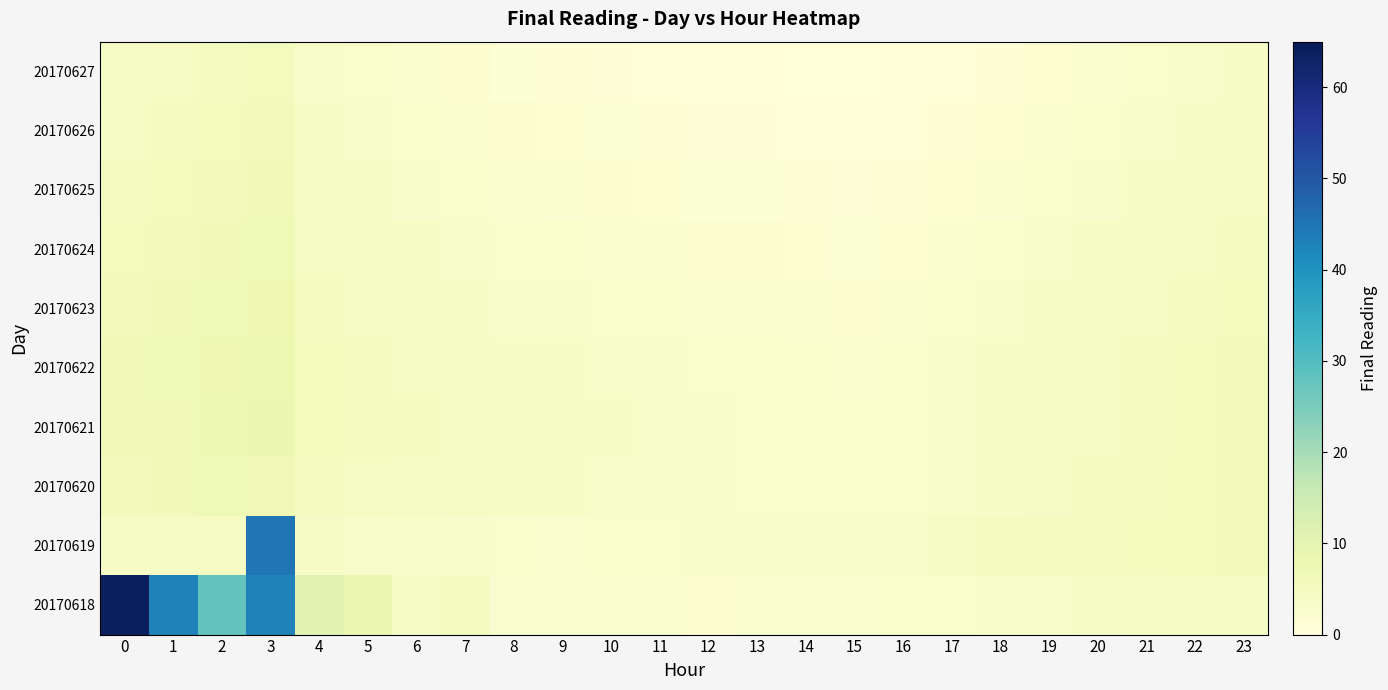

At which category does the chart reach its minimum across all series?

15